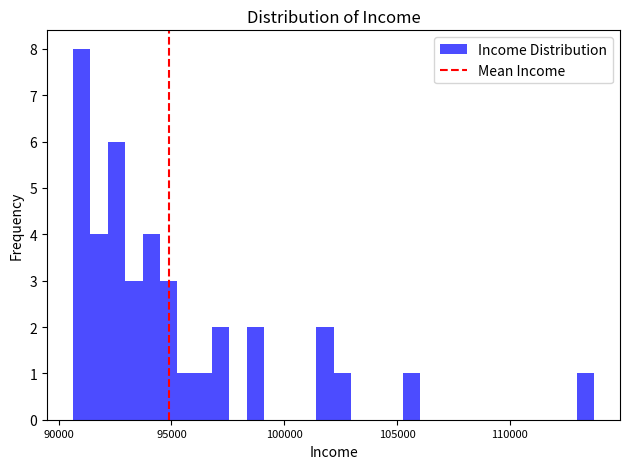

Read against the x-axis, roughly where is the centre of the tallest bar?

91000